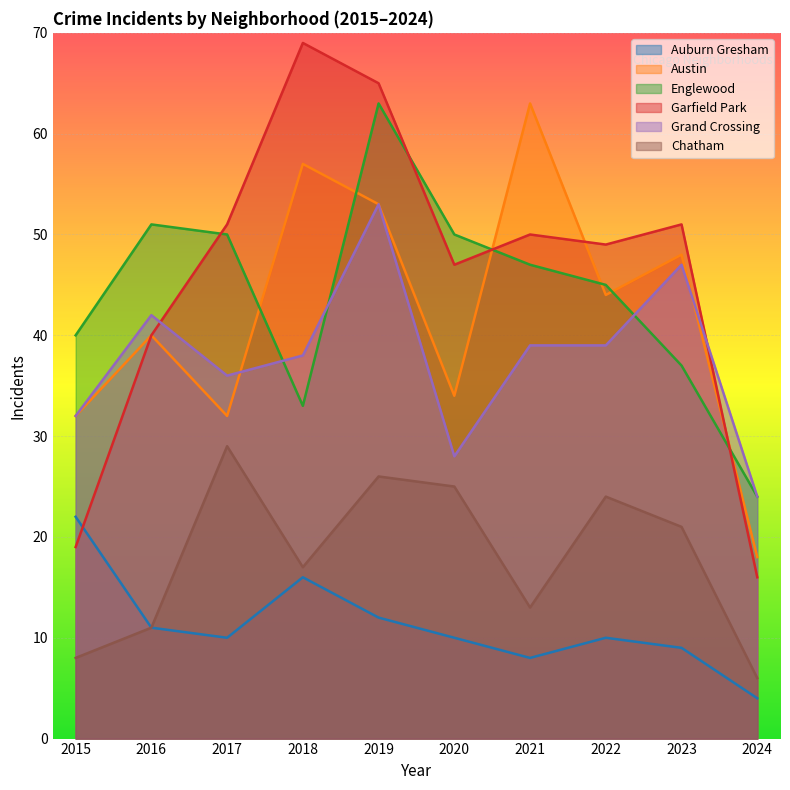

Where does the Auburn Gresham series first go above 10?

2015